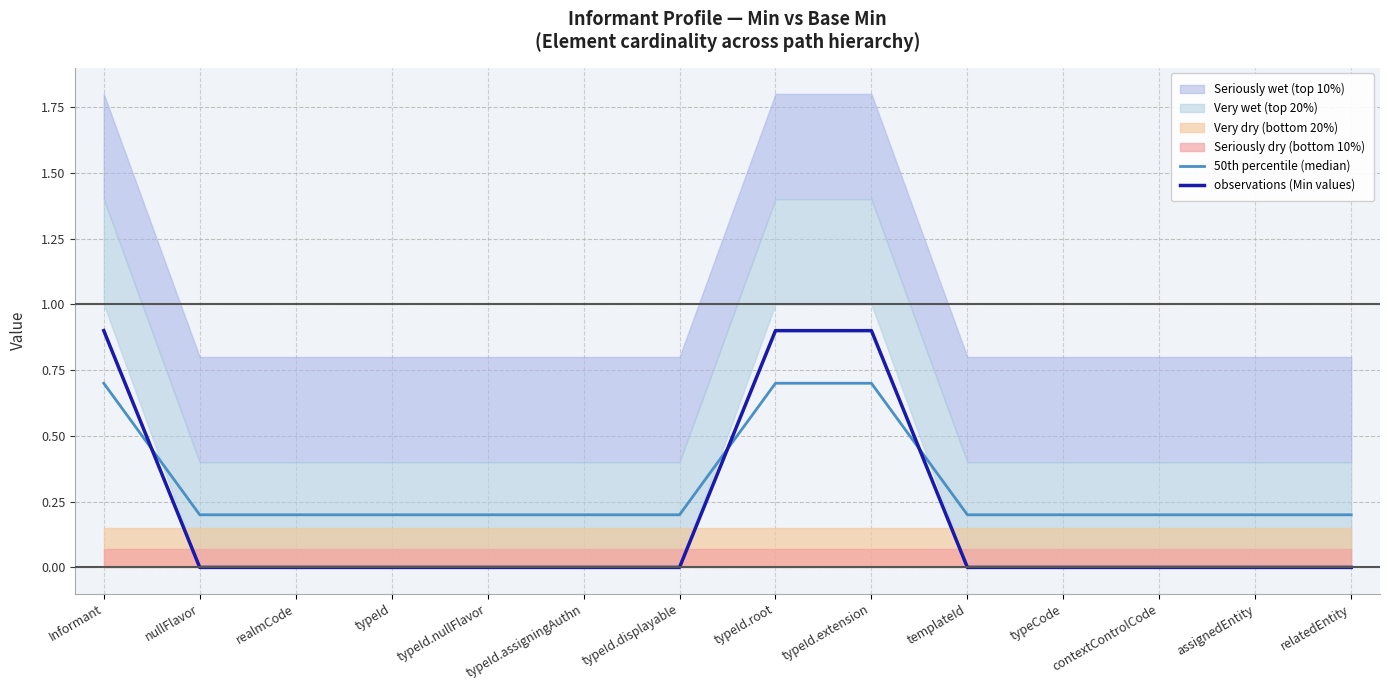

How many values in observations (Min values) are above zero?

3